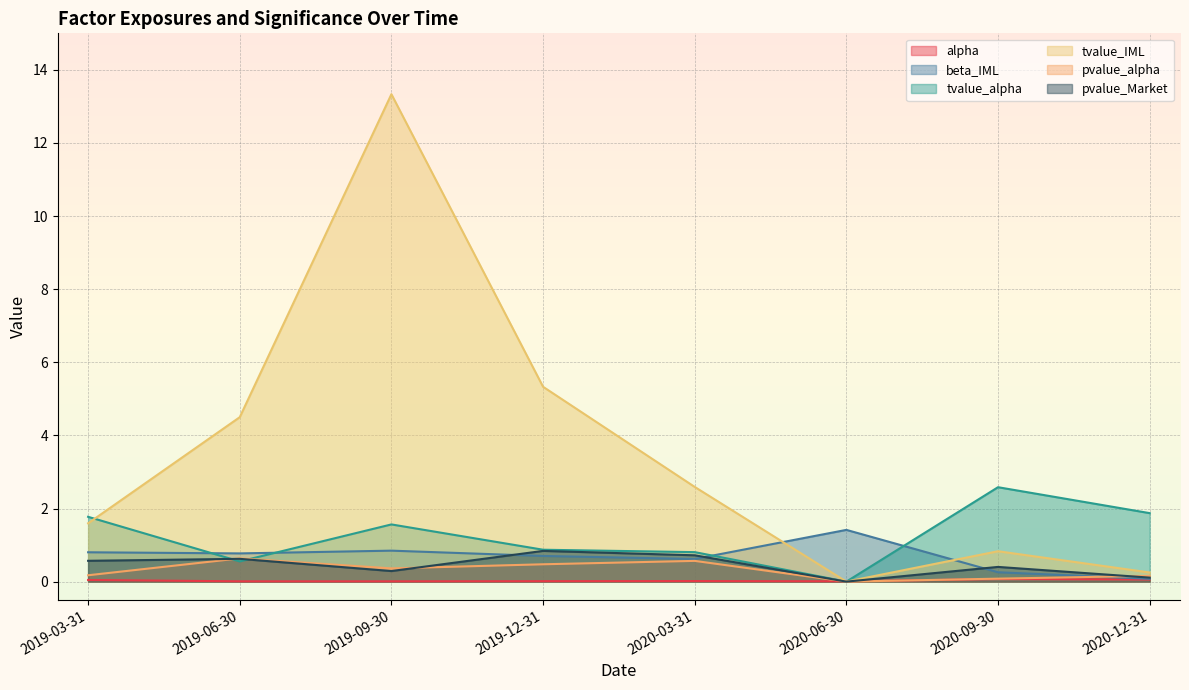

What is the total value across all series at 2019-06-30?

7.1